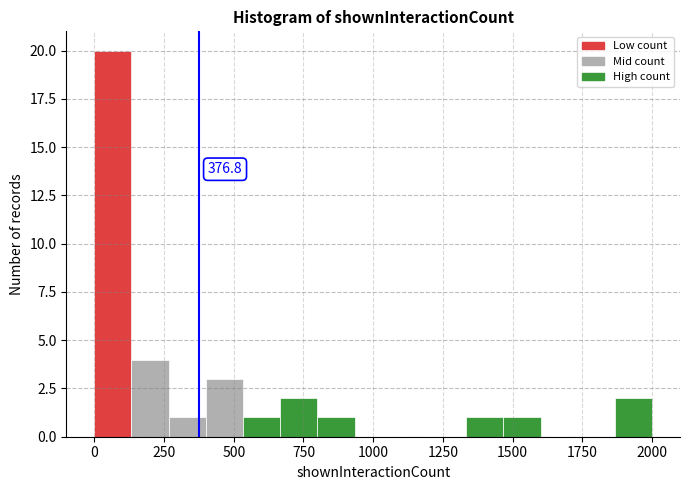

Read against the x-axis, roughly where is the centre of the tallest bar?

50